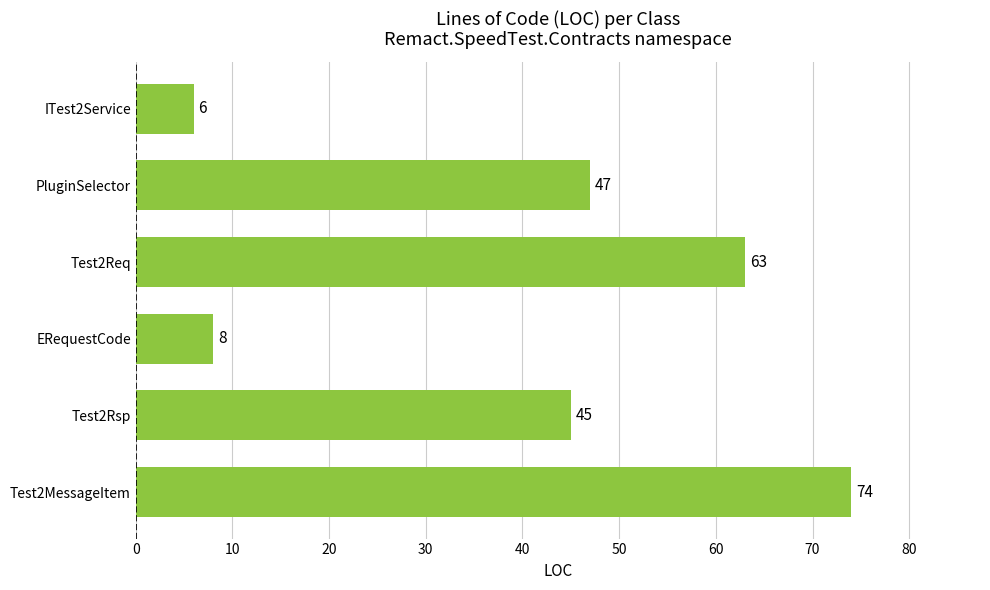

At which label is the value closest to 40?

Test2Rsp